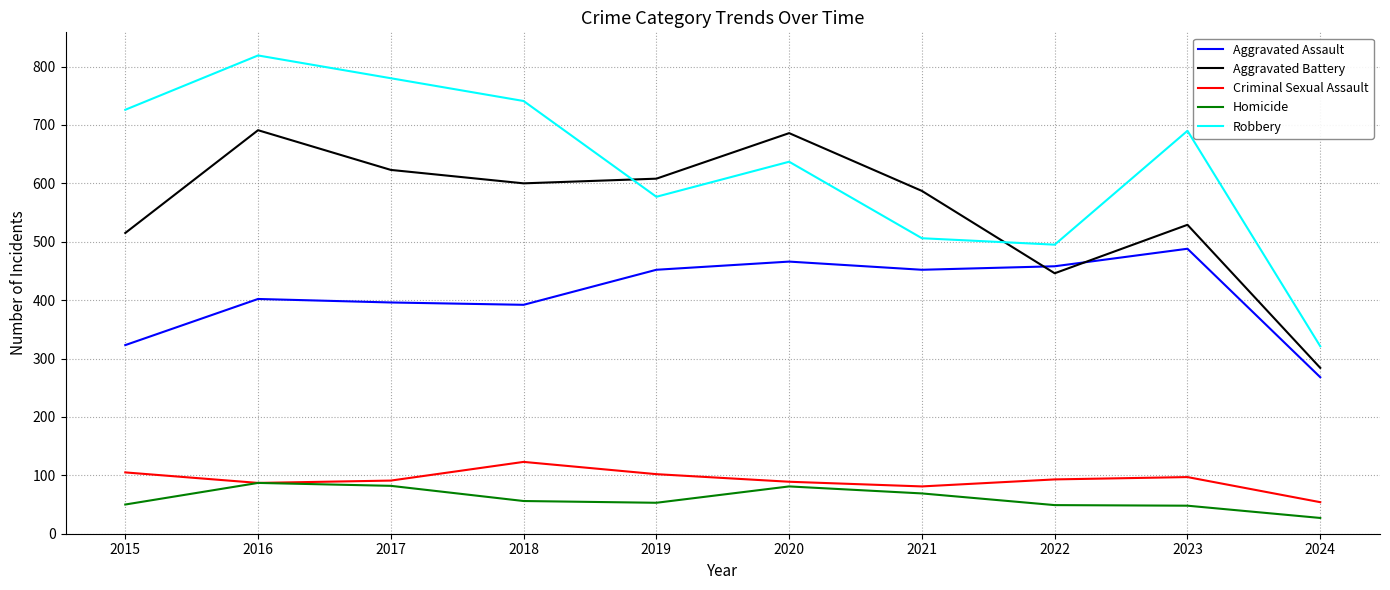

What are all the series names shown in the legend?

Aggravated Assault, Aggravated Battery, Criminal Sexual Assault, Homicide, Robbery